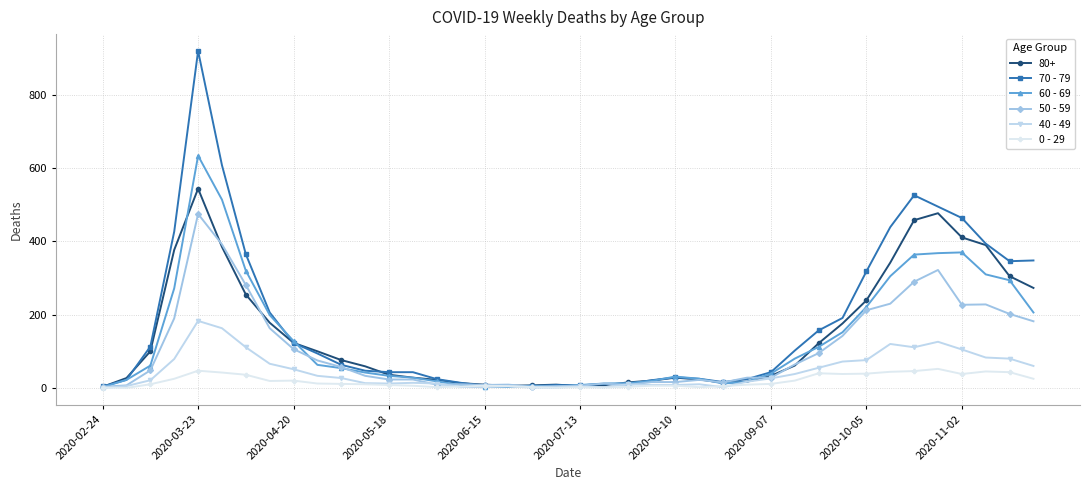

Which series has the largest range (max minus min)?

70 - 79